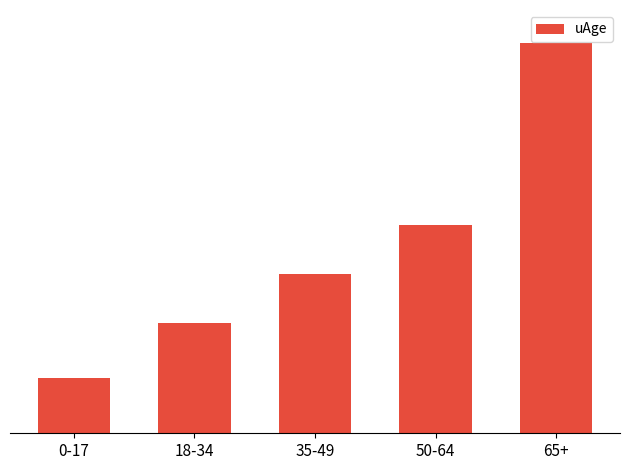

Which label corresponds to the largest value in the chart?

65+